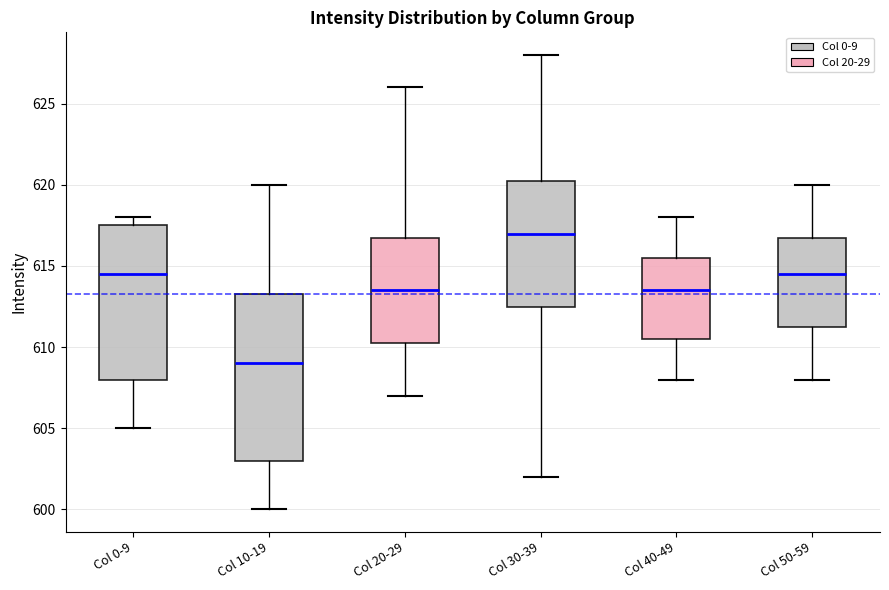

Where does the median line of the box for Col 30-39 sit on the y-axis? The values are not printed on the chart, so give them approximately, as read against the axis.

617.0